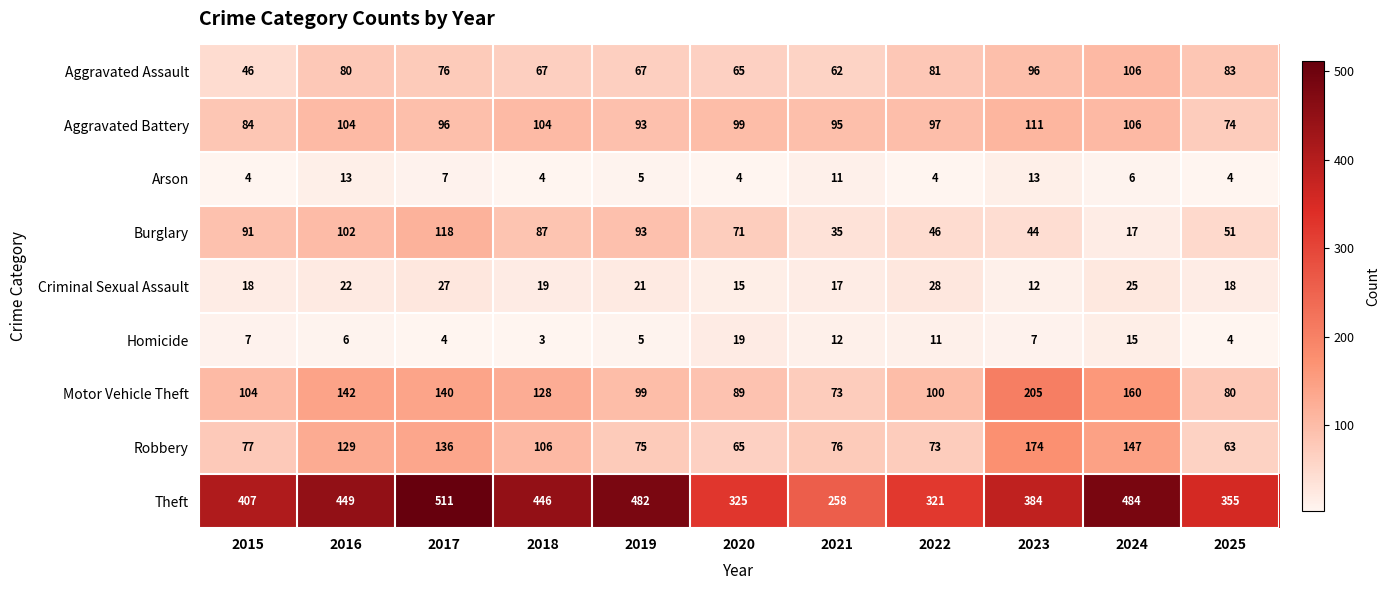

How many data points in Aggravated Battery are less than 97?

5